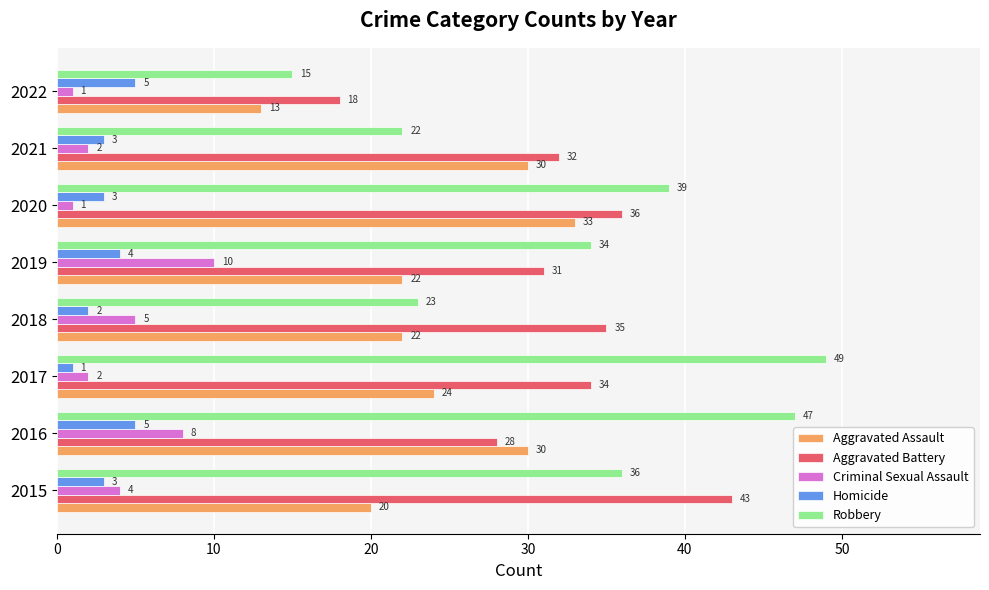

True or false: Homicide has a value of 3 at 2020.

True